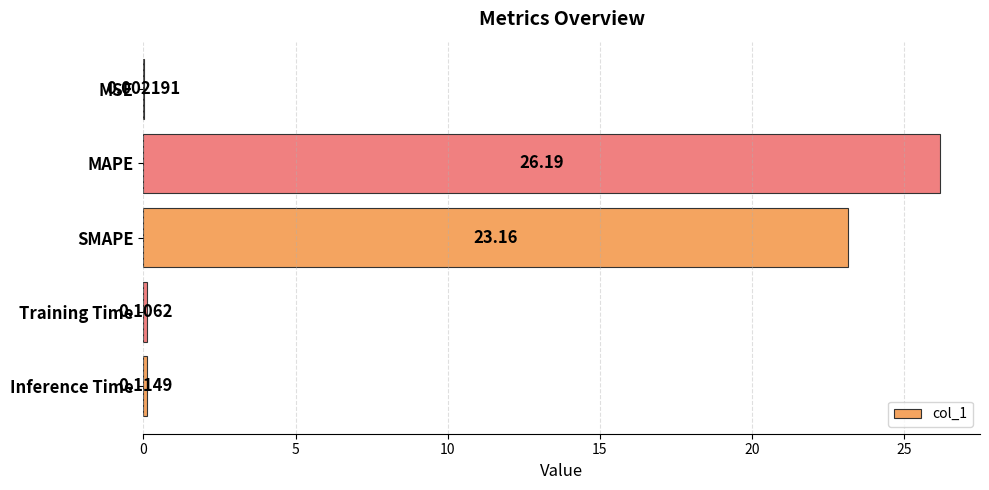

Which has a higher value, Training Time or SMAPE?

SMAPE